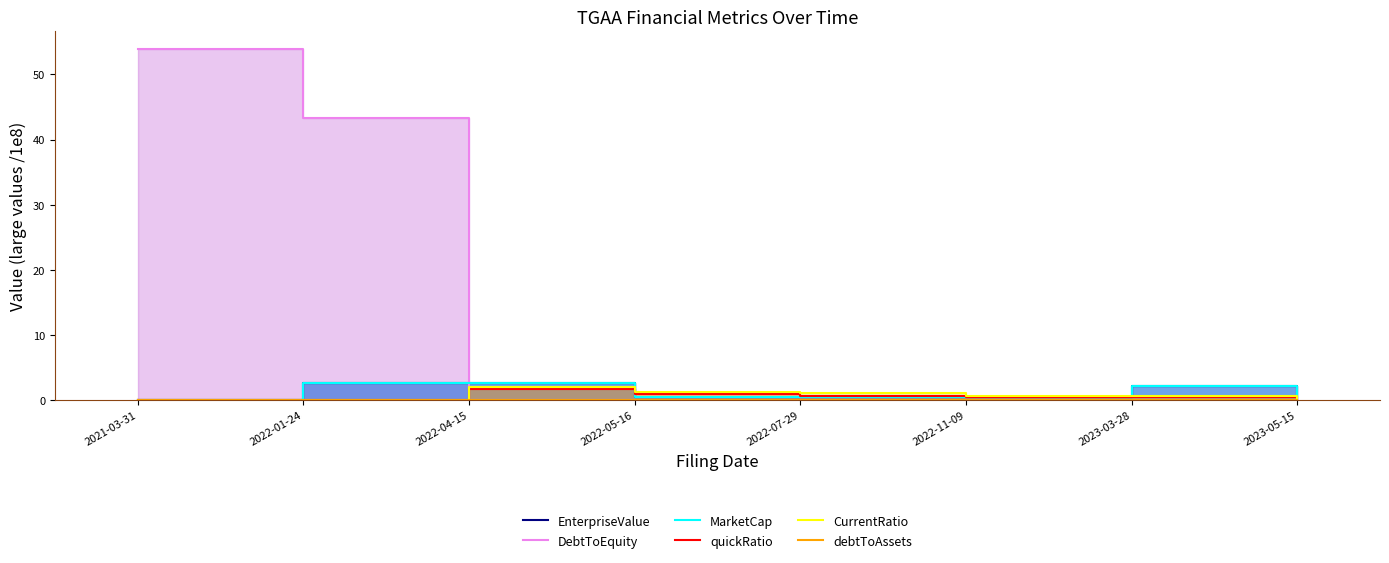

At which label is DebtToEquity closest to 26?

2022-01-24